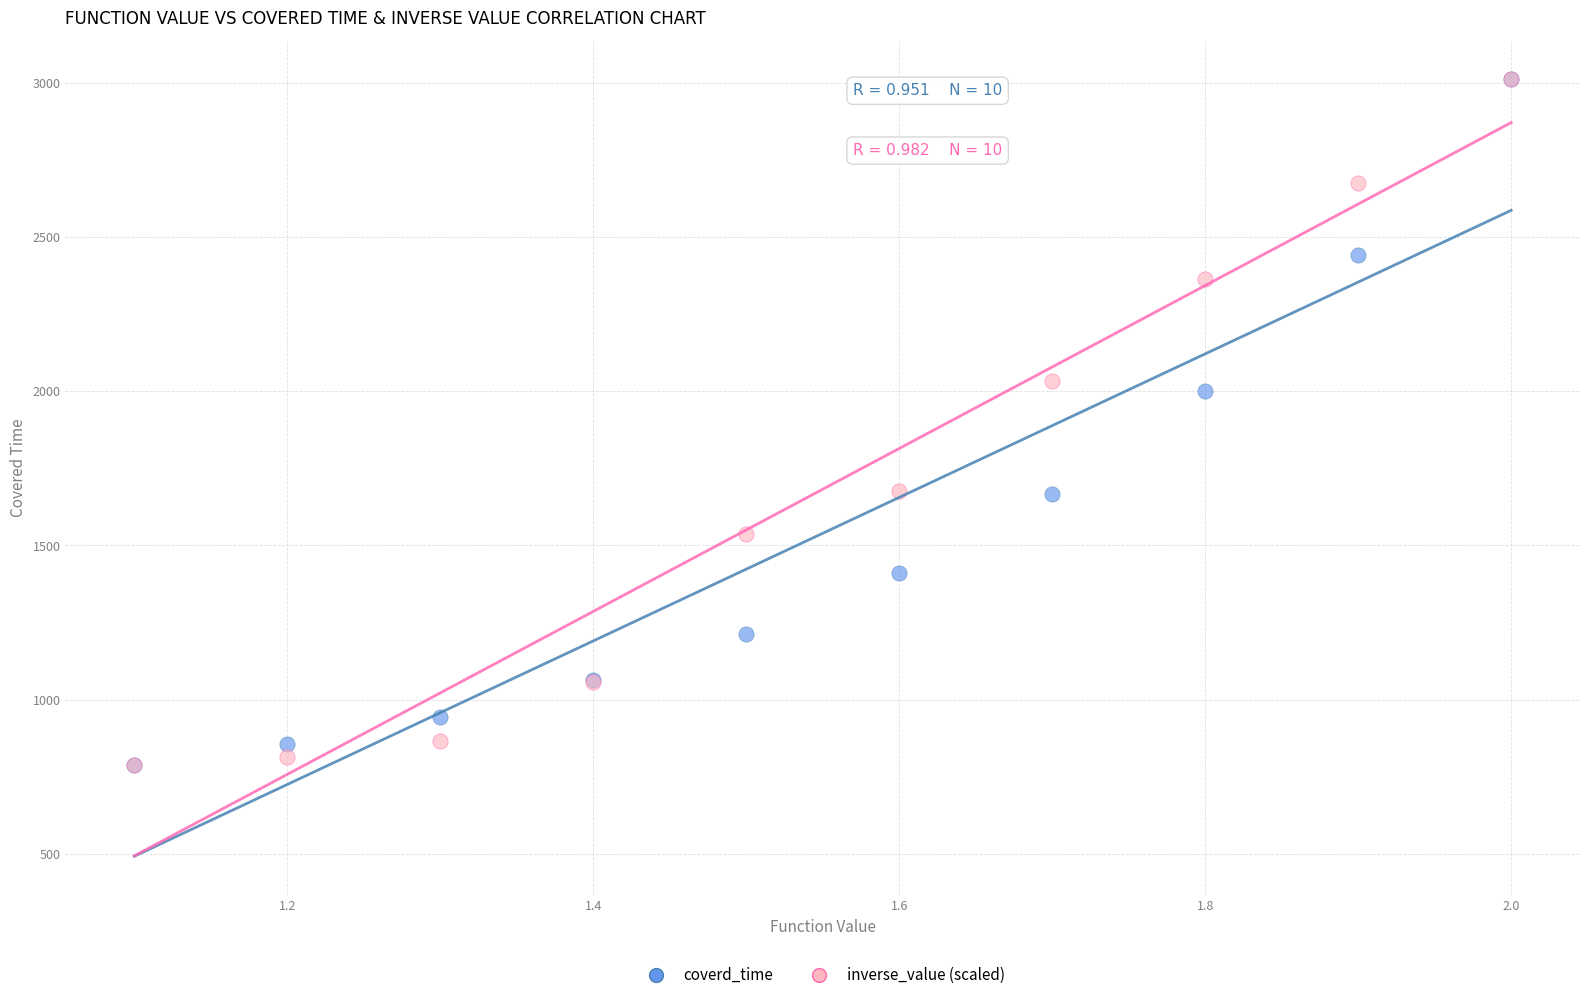

In the coverd_time series, what Y value is closest to 1899?

2002.0